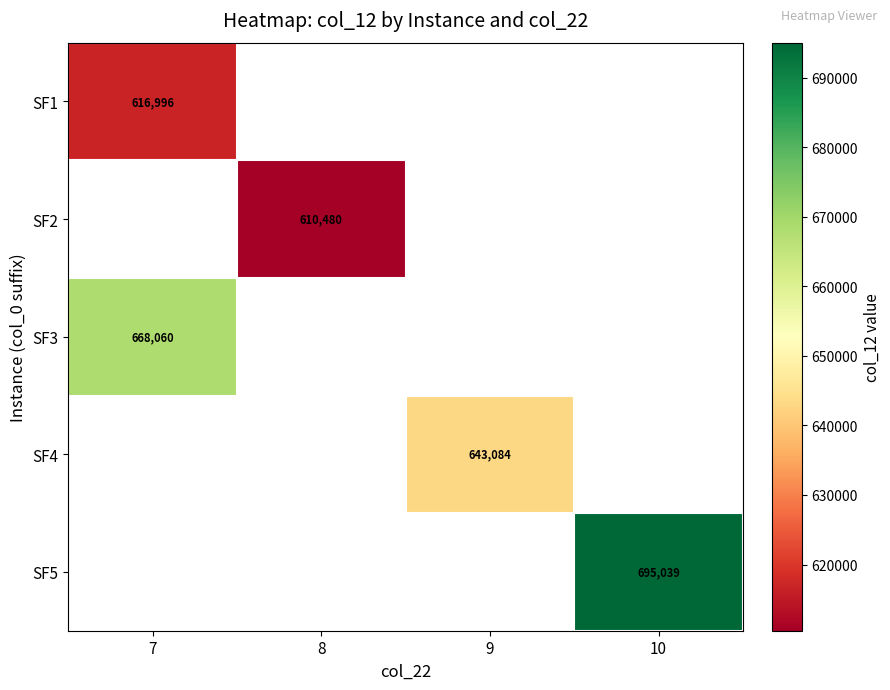

How many categories are shown in the chart?

4